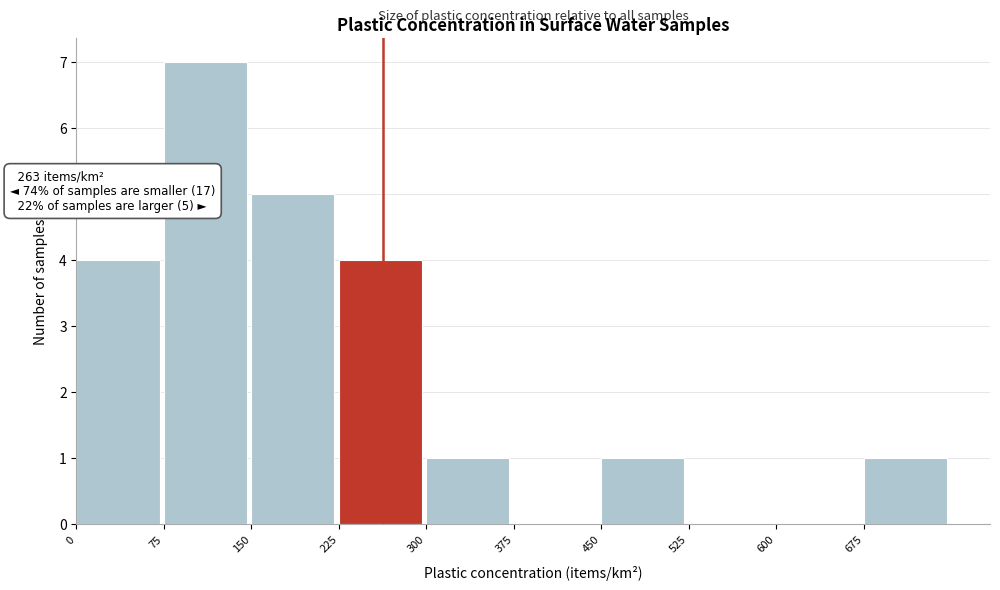

Which range on the x-axis has the tallest bar?

75 to 150